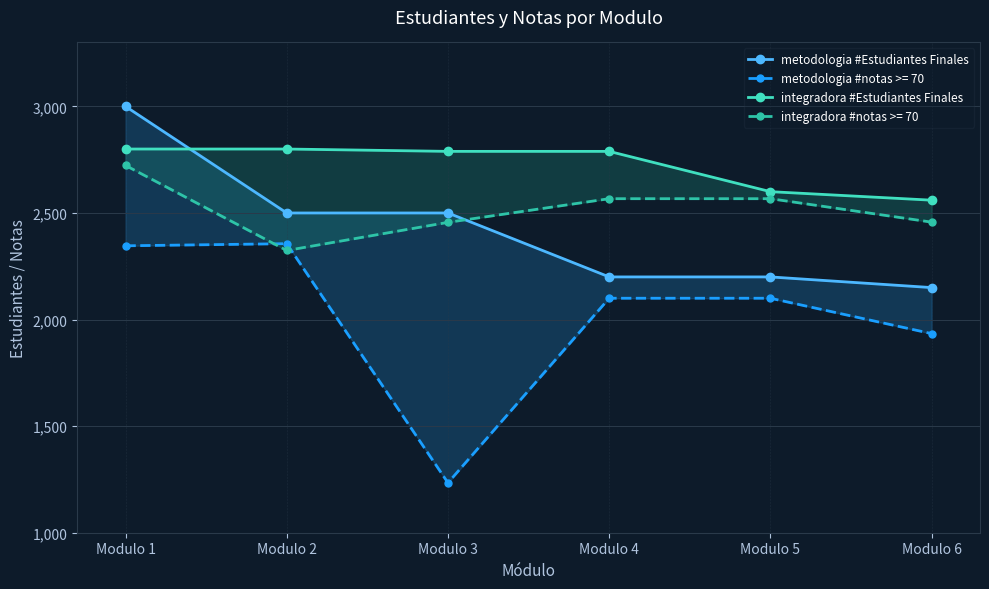

Reading left to right, list all the values displayed in this chart.

metodologia #Estudiantes Finales: Modulo 1=3000	Modulo 2=2500	Modulo 3=2500	Modulo 4=2200	Modulo 5=2200	Modulo 6=2150
integradora #Estudiantes Finales: Modulo 1=2800	Modulo 2=2800	Modulo 3=2789	Modulo 4=2789	Modulo 5=2600	Modulo 6=2560